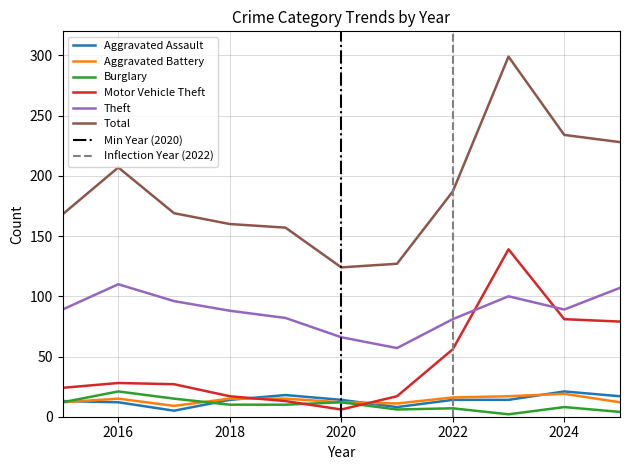

At which label is Aggravated Battery closest to 14?

2016